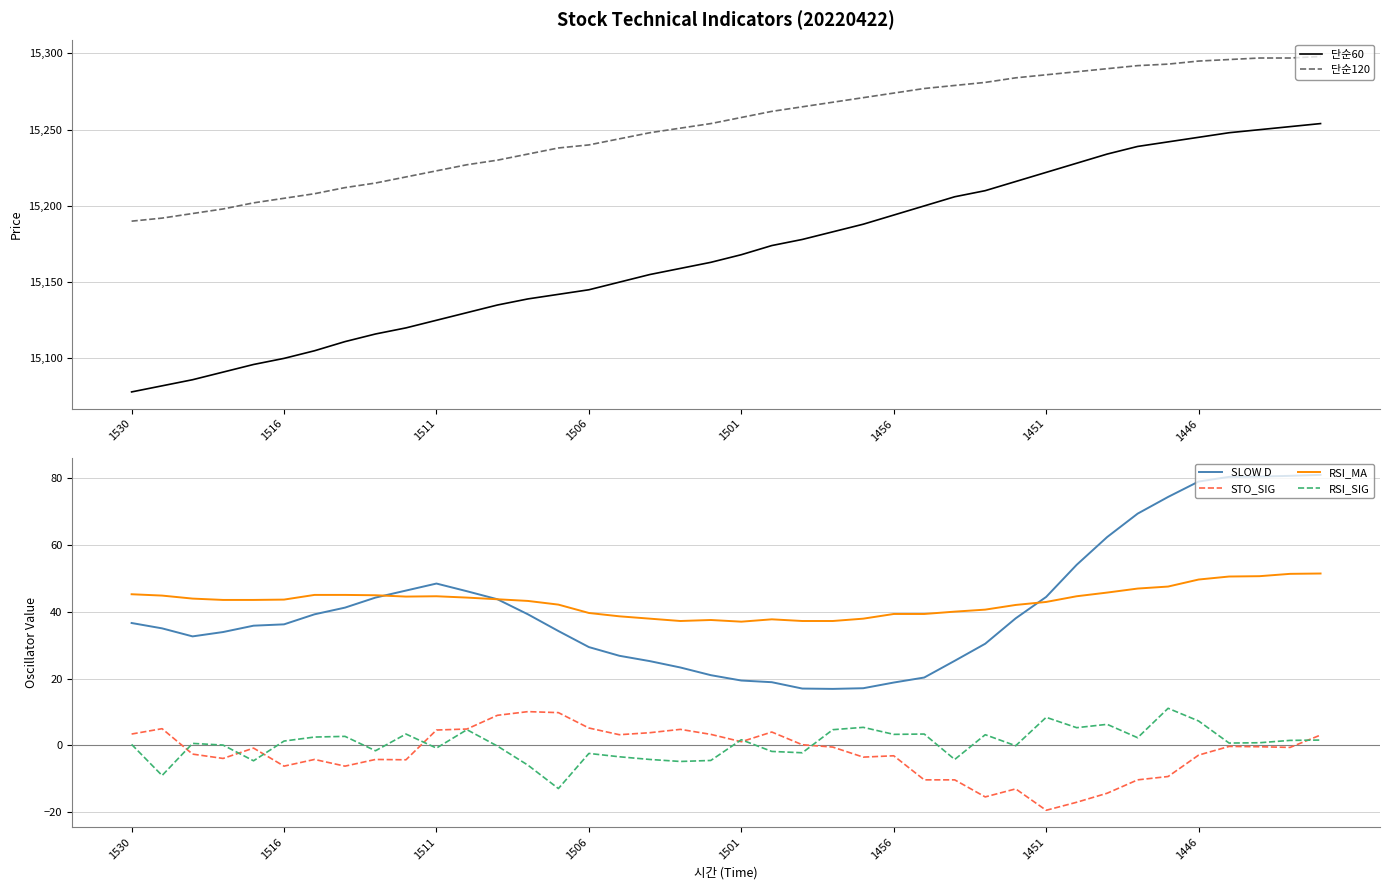

Is the value of RSI_SIG at 1456 greater than the value of STO_SIG at 1451?

Yes